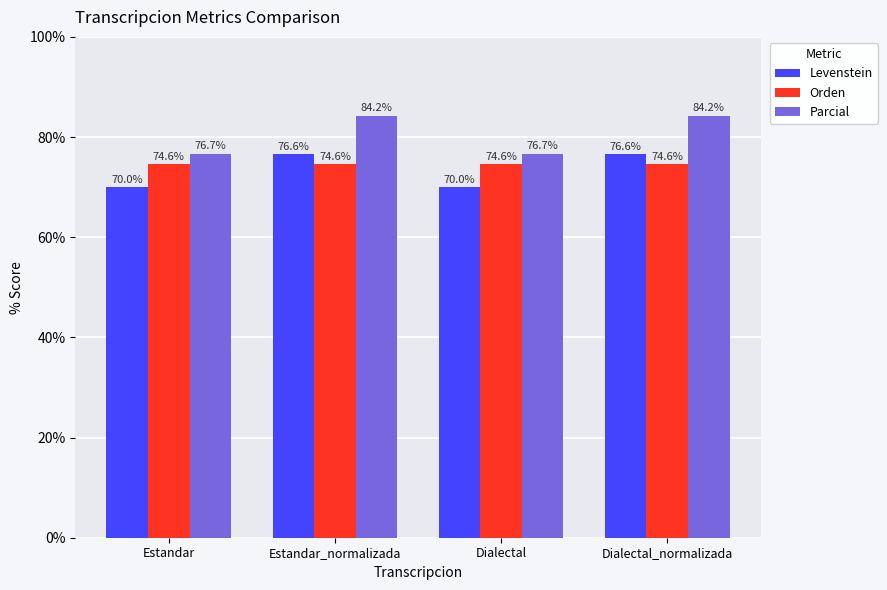

Reading right to left, what are all the values shown in this chart?

Levenstein: Dialectal_normalizada=76.6	Dialectal=70.0	Estandar_normalizada=76.6	Estandar=70.0
Orden: Dialectal_normalizada=74.6	Dialectal=74.6	Estandar_normalizada=74.6	Estandar=74.6
Parcial: Dialectal_normalizada=84.2	Dialectal=76.7	Estandar_normalizada=84.2	Estandar=76.7